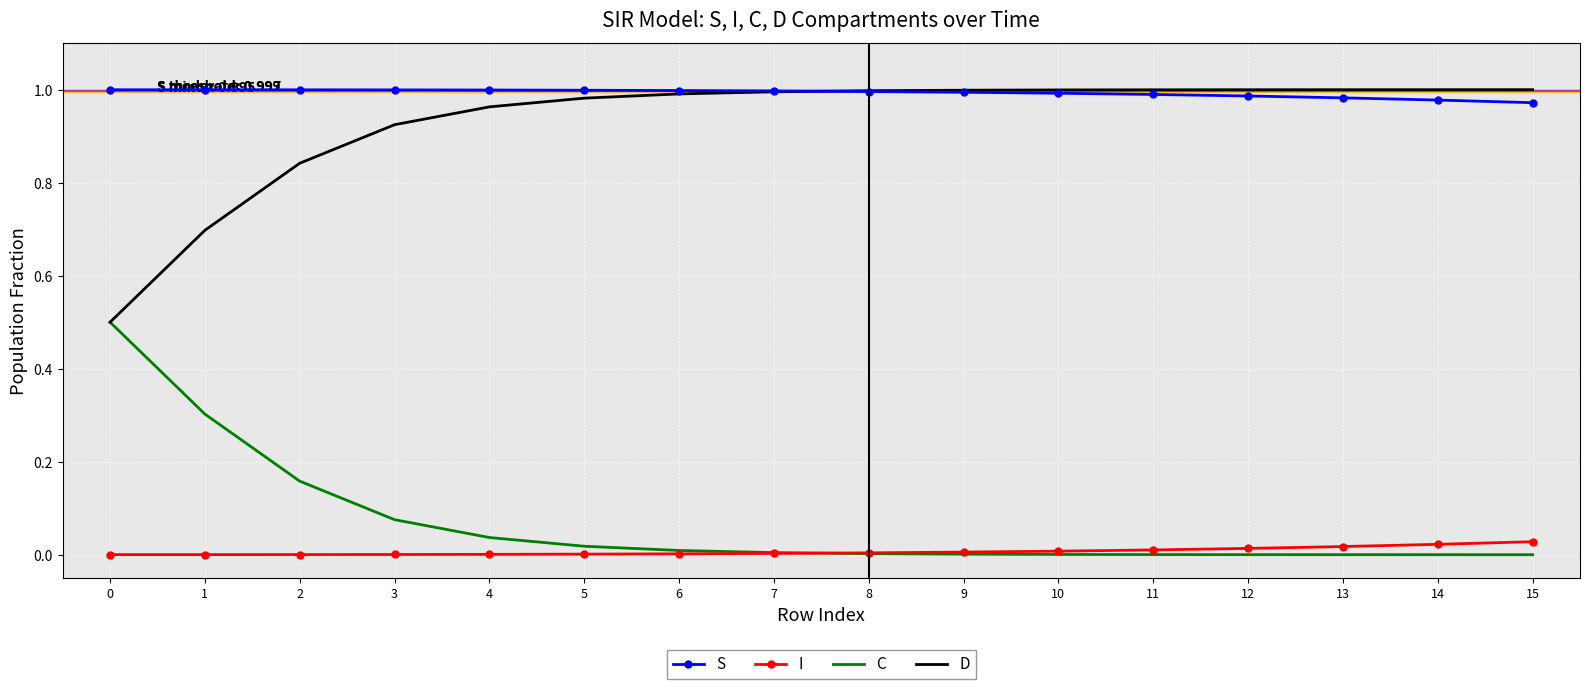

Is the value of D at 13 greater than the value of C at 12?

Yes